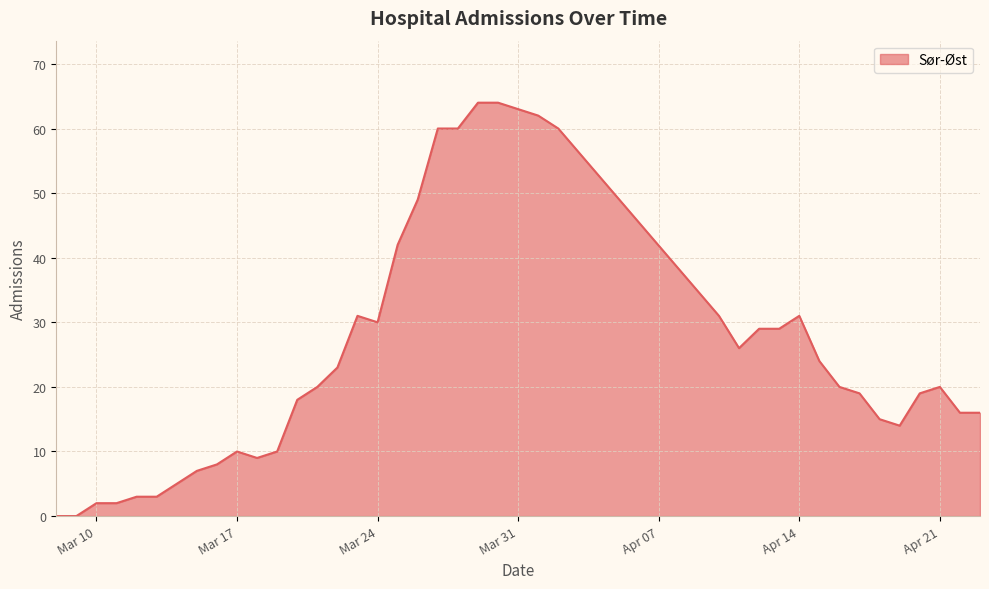

Reading right to left, list all the values displayed in this chart.

16	16	20	19	14	15	19	20	24	31	29	29	26	31	60	62	63	64	64	60	60	49	42	30	31	23	20	18	10	9	10	8	7	5	3	3	2	2	0	0